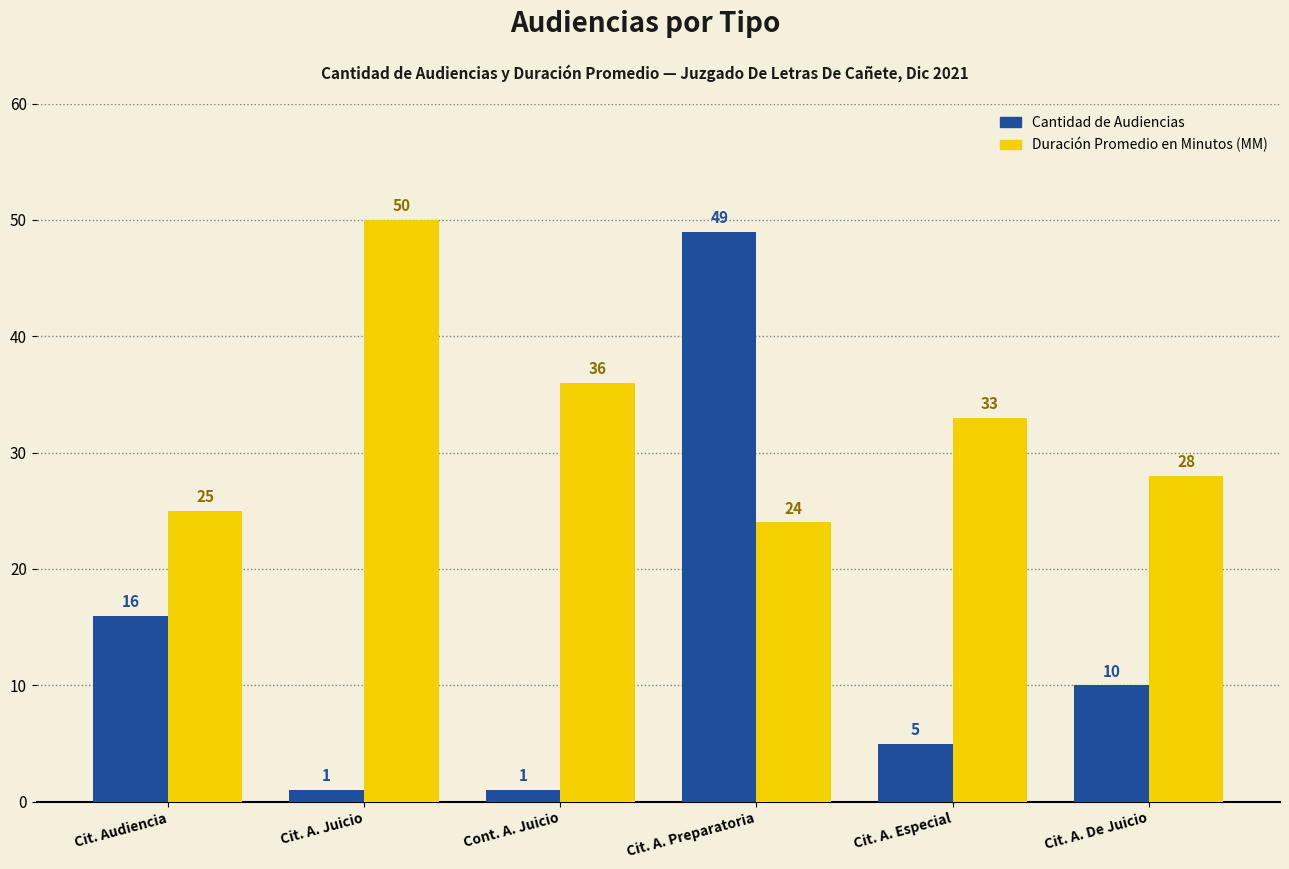

What is the average value of the Duración Promedio en Minutos (MM) series?

33